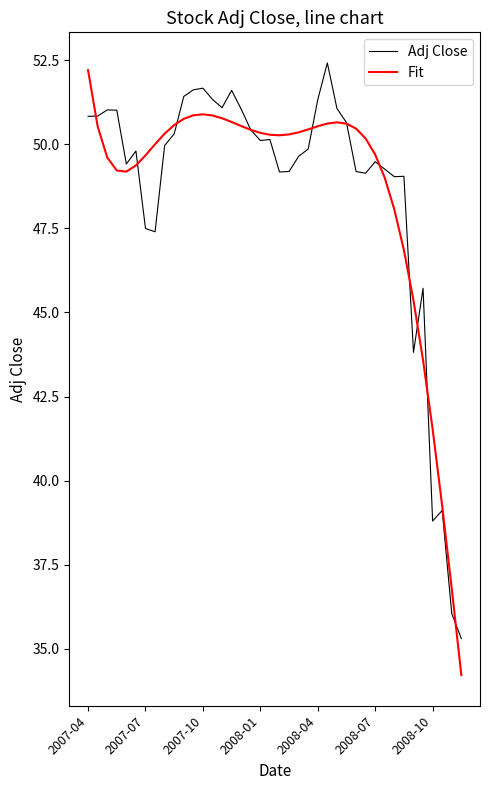

What is the minimum value shown in the chart?

34.2